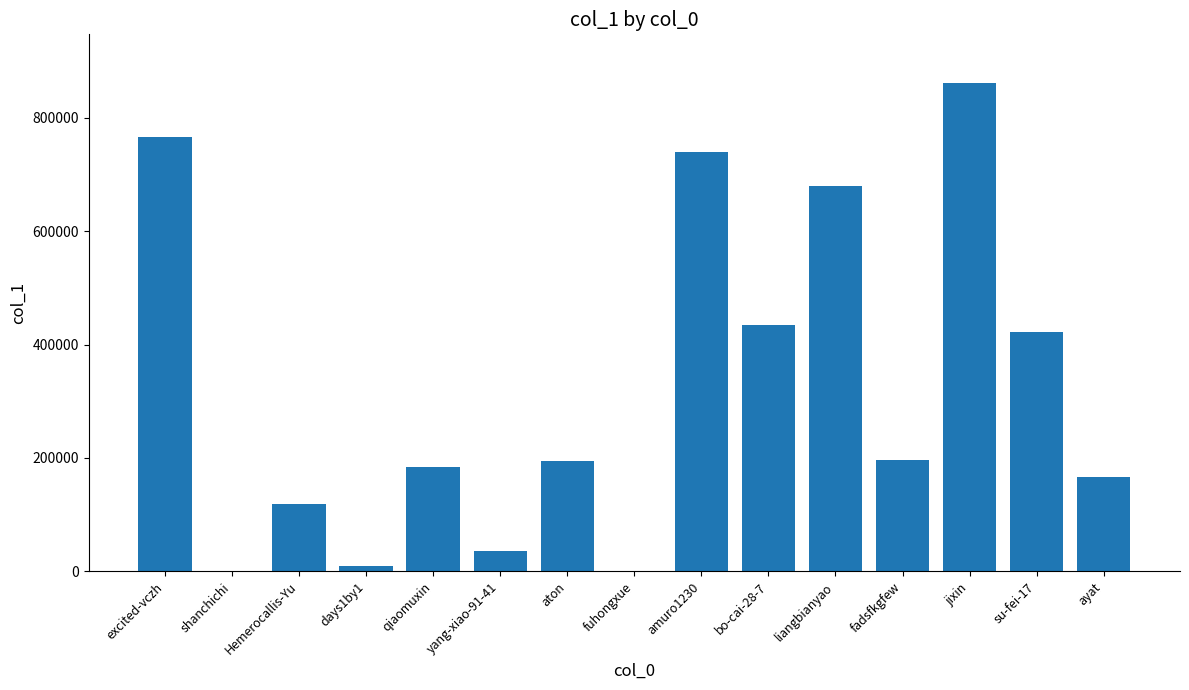

What is the change in value from fadsfkgfew to ayat?

-30497